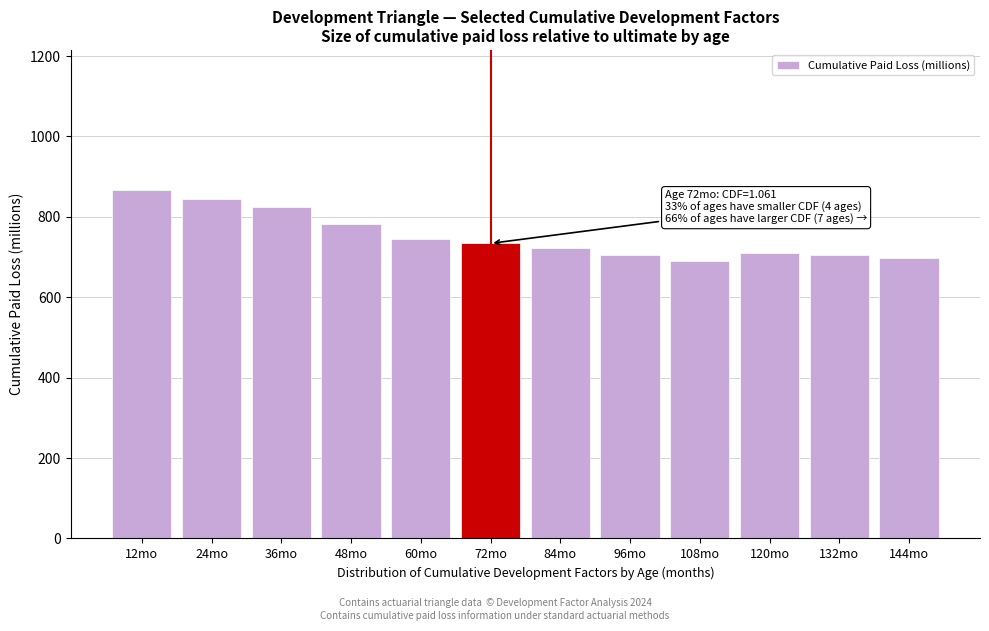

What is the value of the 7th bar from the left?

722